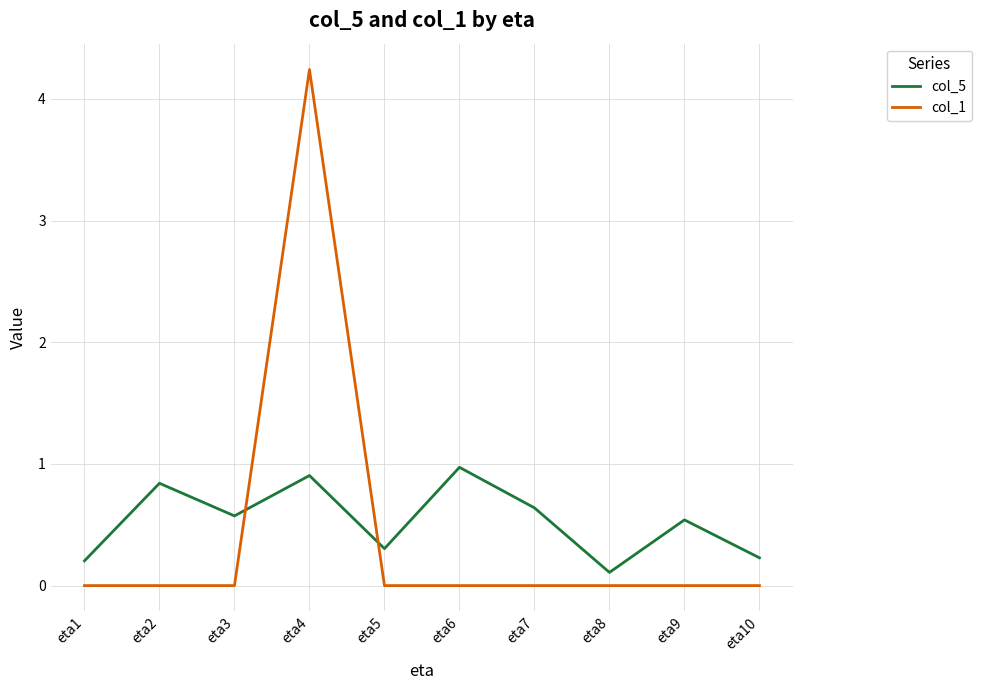

List the series in order of their peak value, highest first.

col_1, col_5